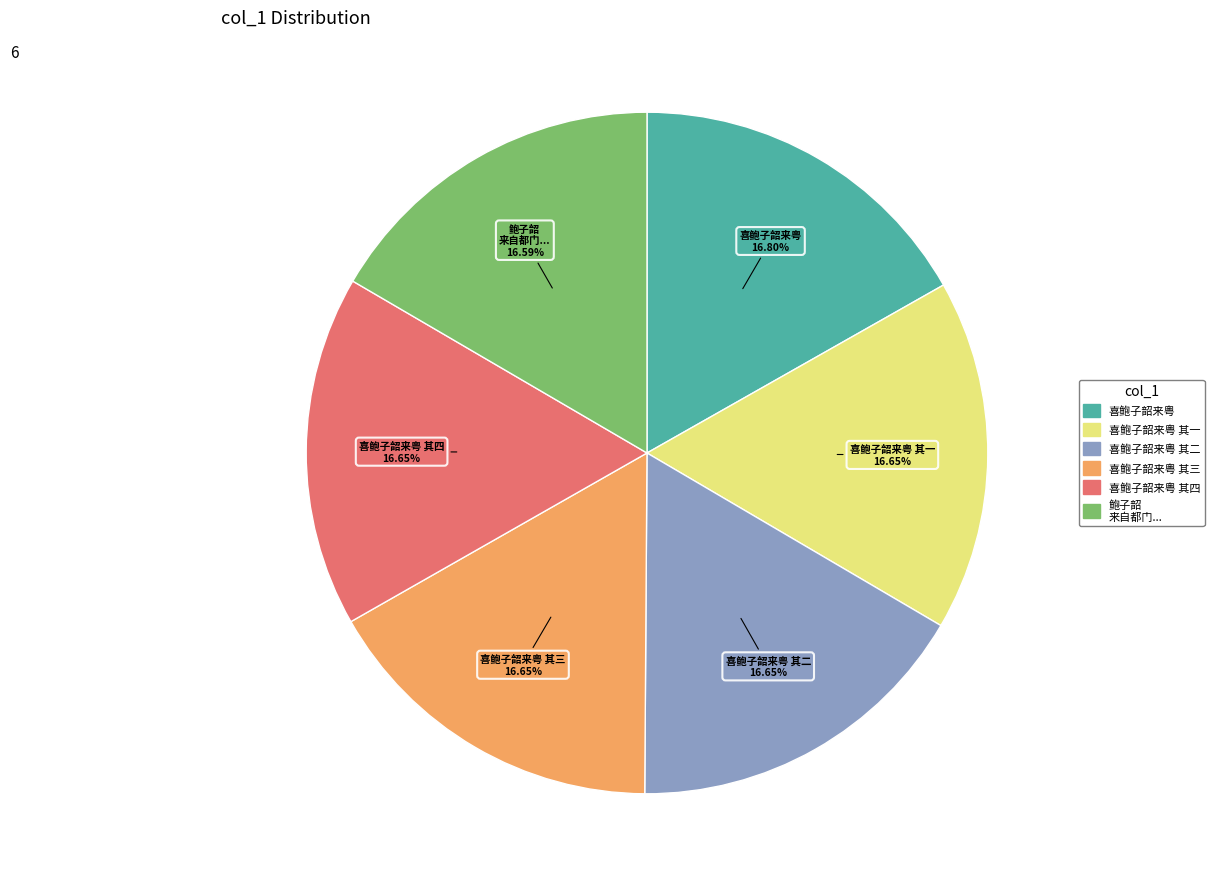

Is there any slice that represents more than half of the pie?

No